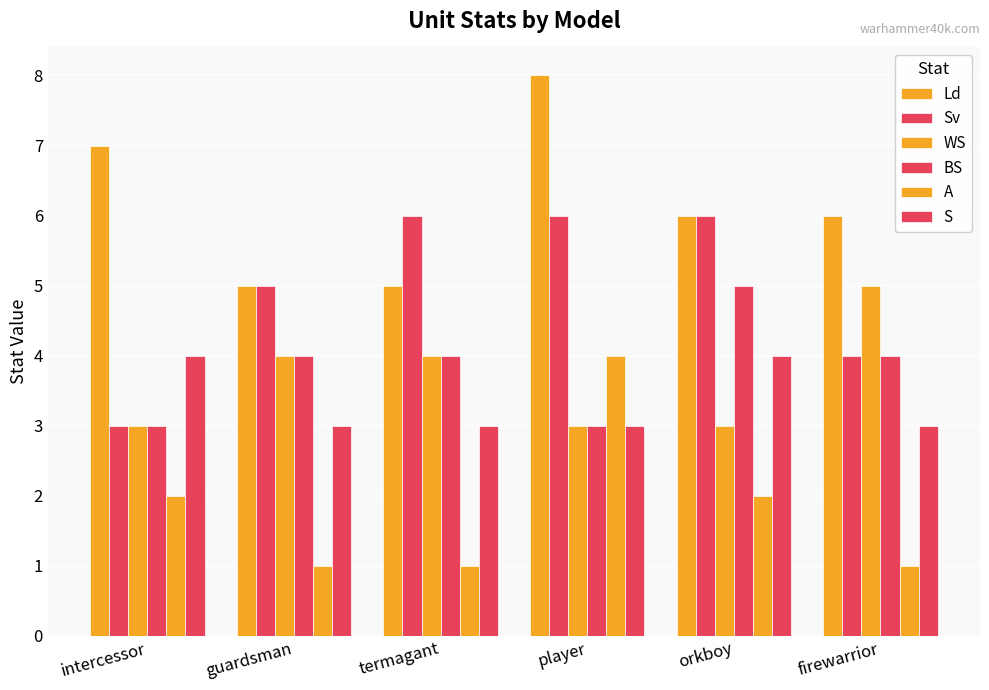

The Sv series shows 1 at termagant. True or false?

False